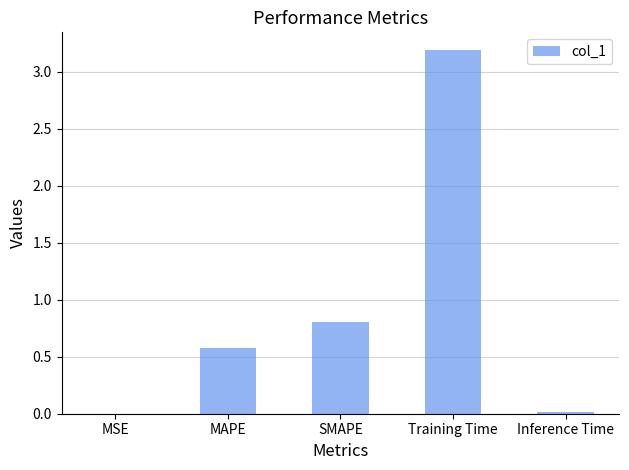

What is the sum of all values?

4.6